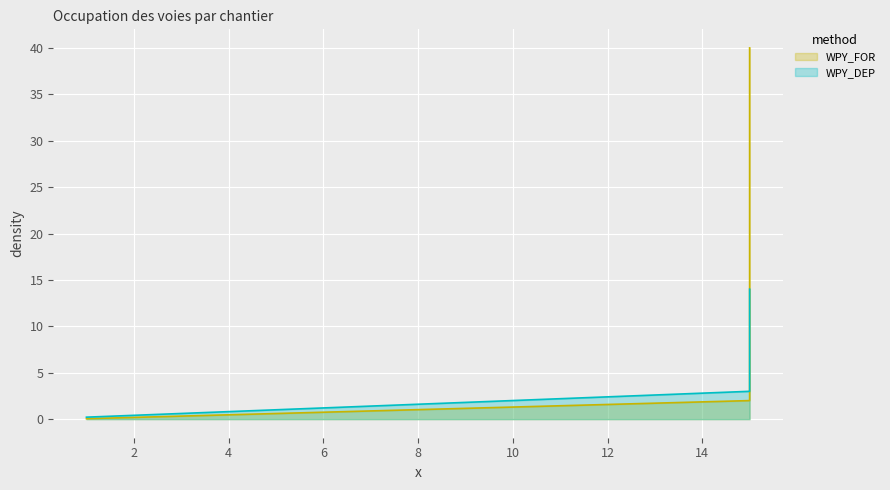

Is it true that WPY_DEP equals 3.0 at Nombre max de voies occupées?

True